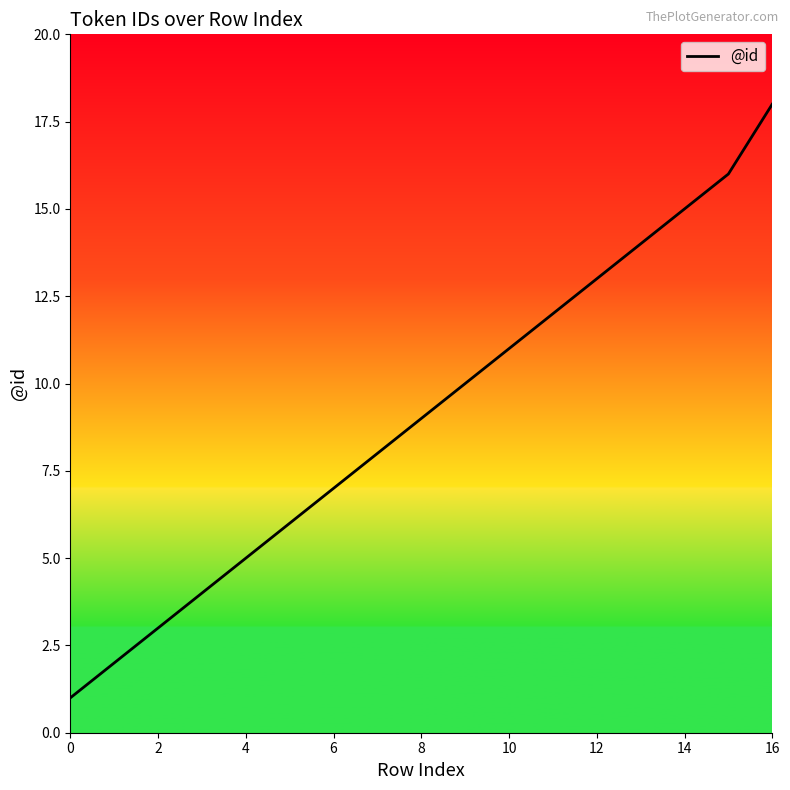

What is the greatest value displayed?

18